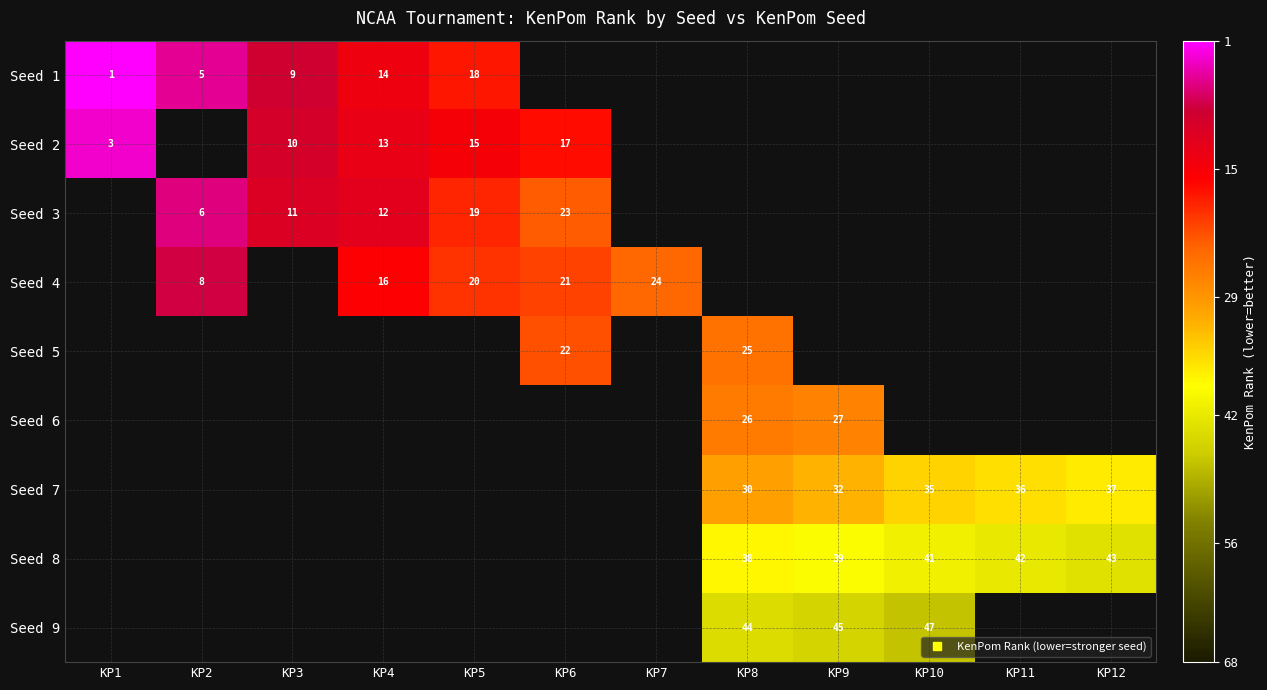

Is the value of Seed 5 at KP5 greater than the value of Seed 9 at KP12?

No